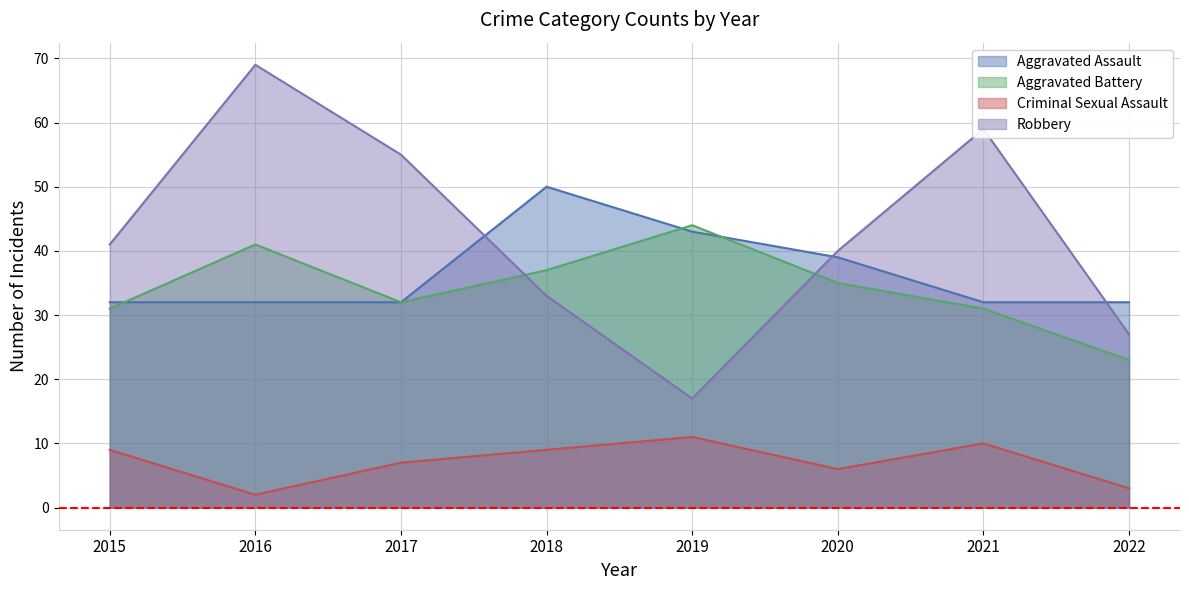

At which category does Criminal Sexual Assault reach its first local valley?

2016